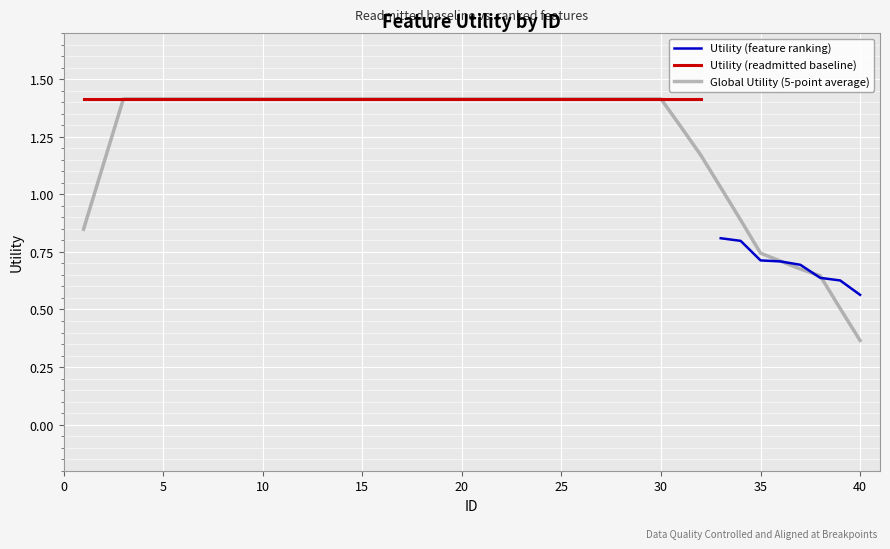

Reading left to right, list all the values displayed in this chart.

0.8	0.8	0.7	0.7	0.7	0.6	0.6	0.6